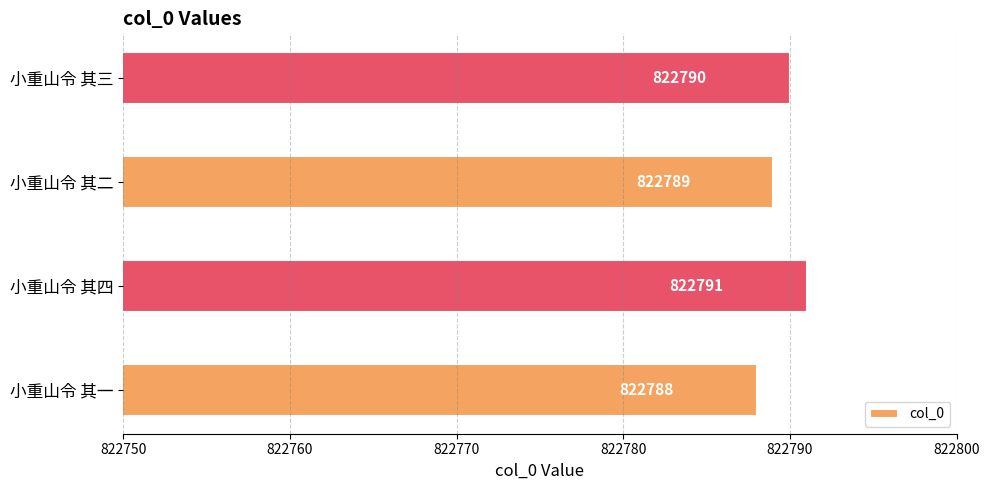

What is the maximum value shown in the chart?

822791